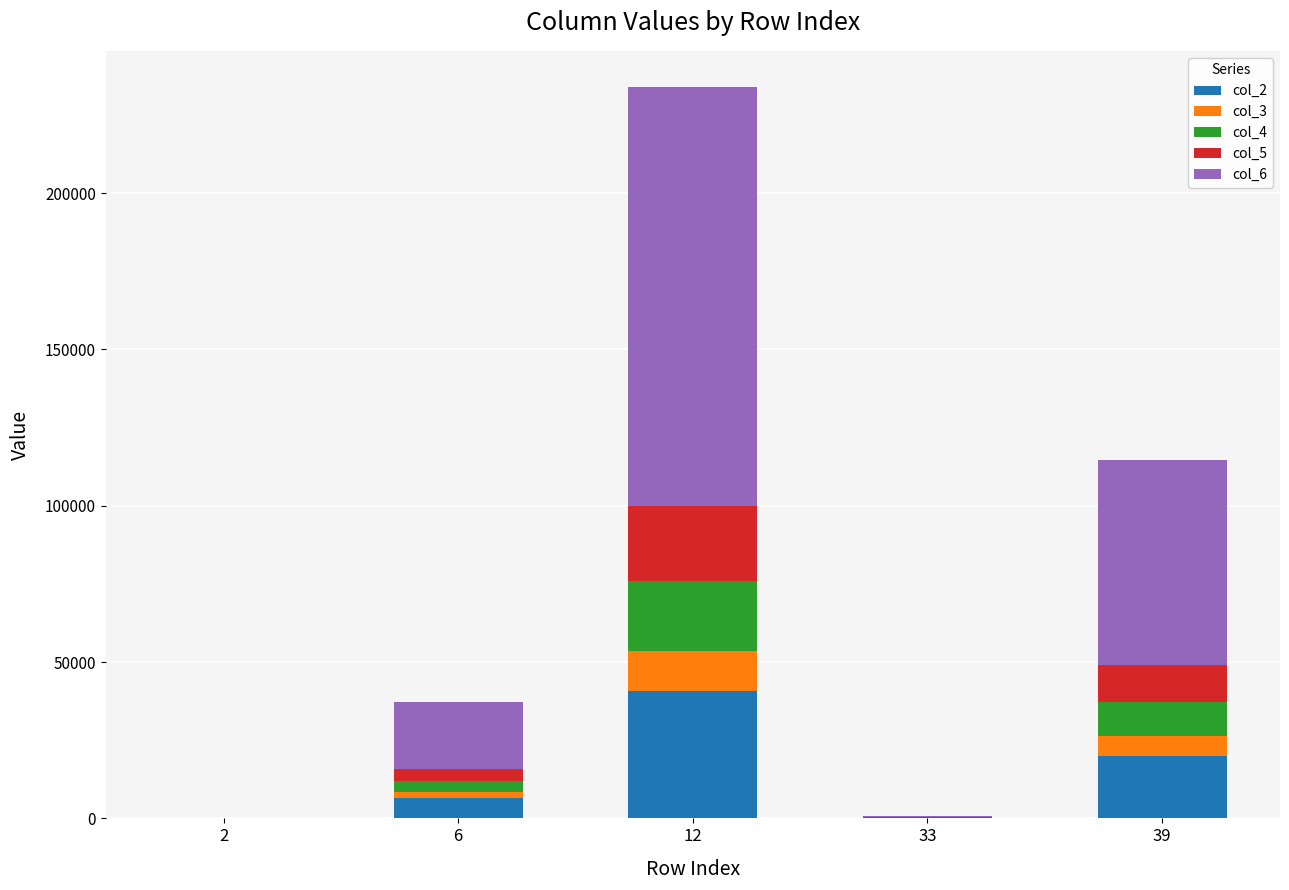

What value does the col_6 series have at 39?

65600.3